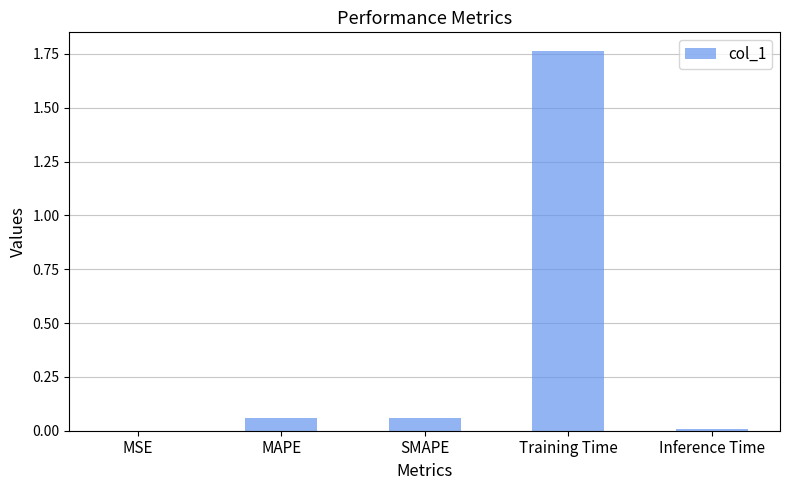

The chart shows a value of 0.0 at MAPE. True or false?

False